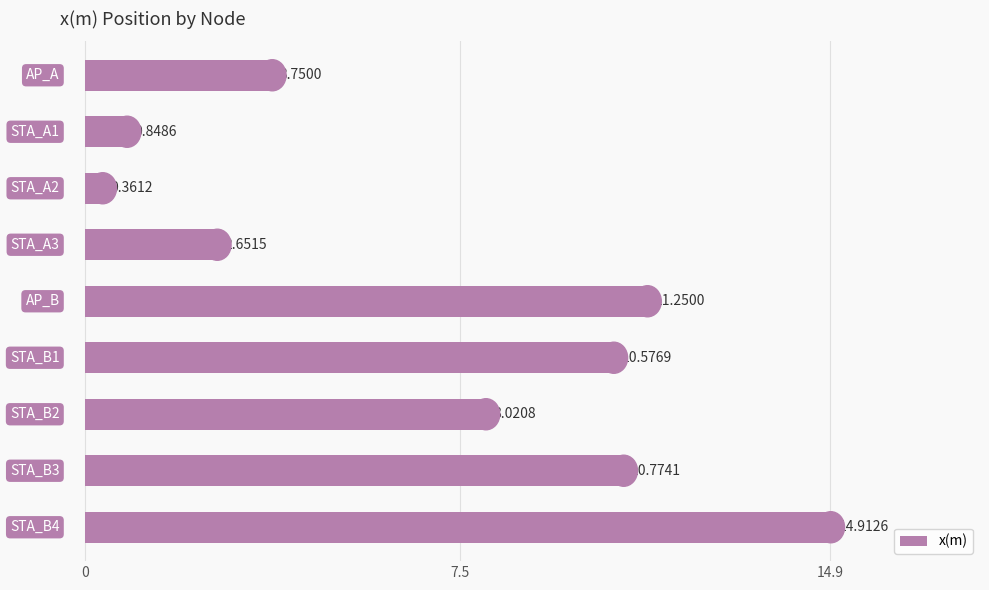

What is the average value?

7.0